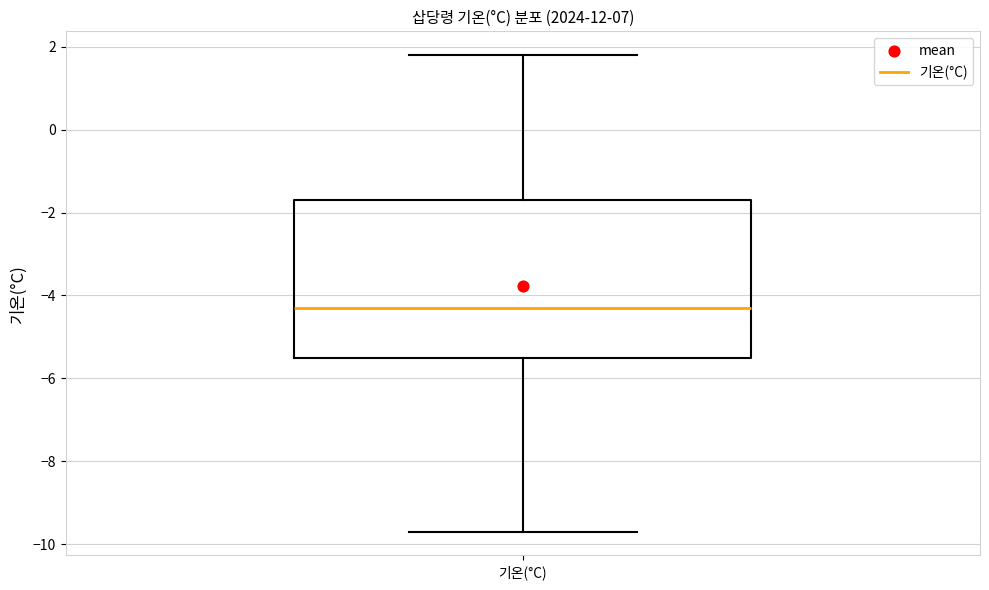

Where does the median line of the box for 기온(°C) sit on the y-axis? The values are not printed on the chart, so give them approximately, as read against the axis.

-4.2